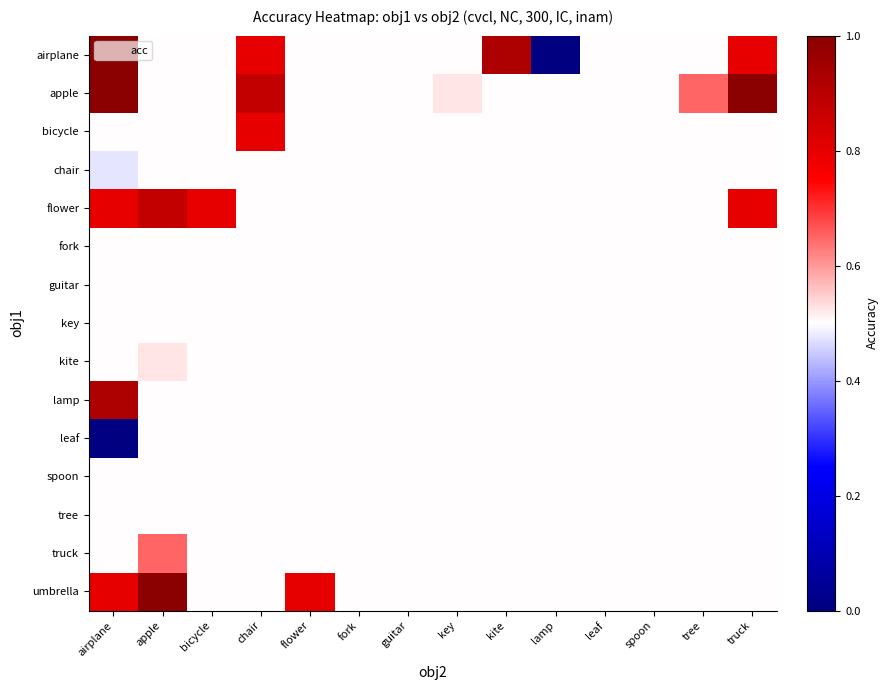

Between chair and lamp, which series saw the biggest shift?

airplane